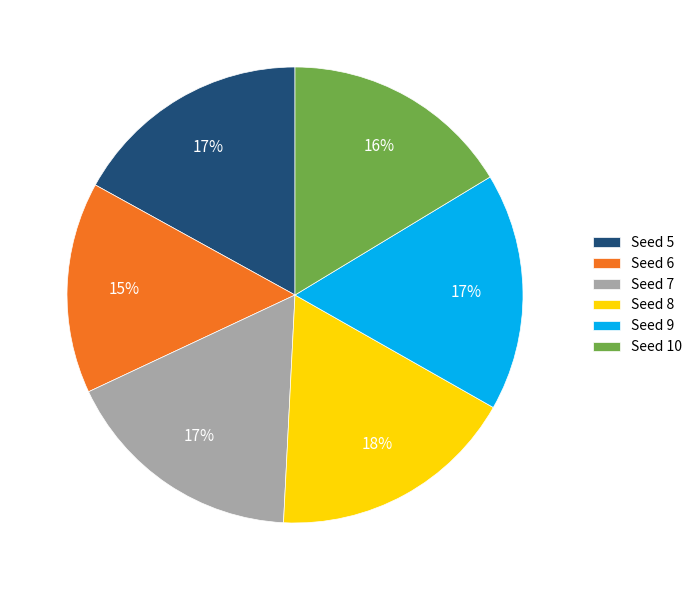

What is the ratio of the value at Seed 5 to the value at Seed 9?

1.0